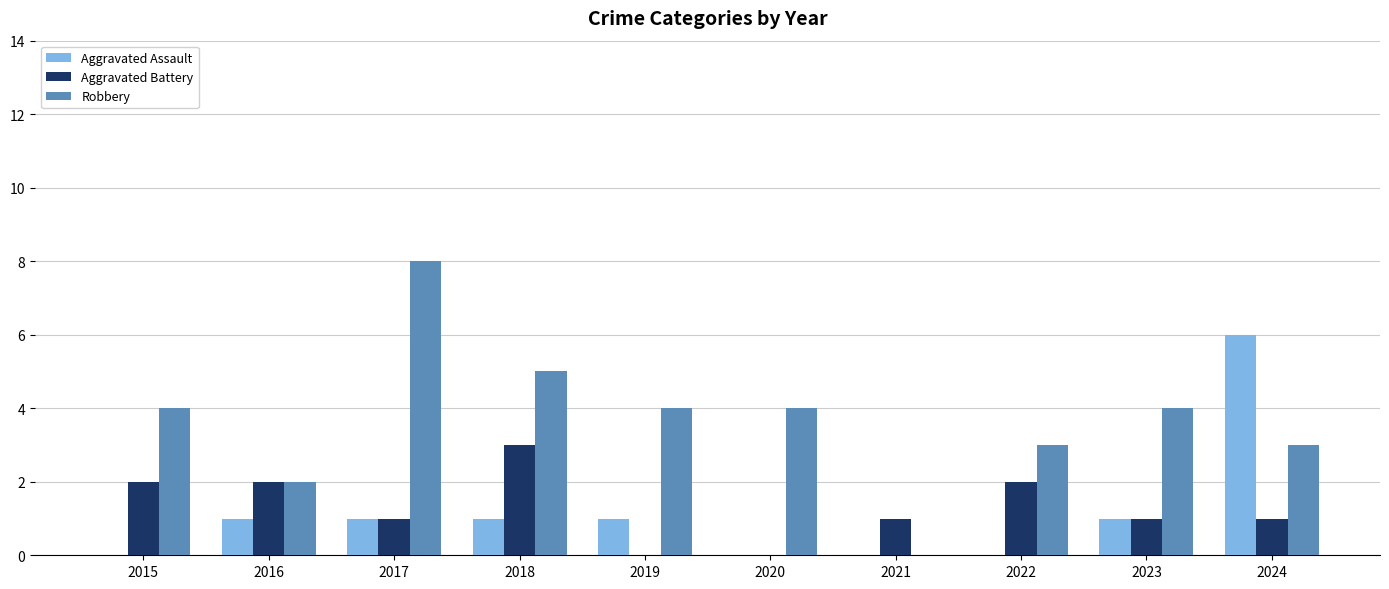

The value of Aggravated Battery at 2019 is -2. True or false?

False